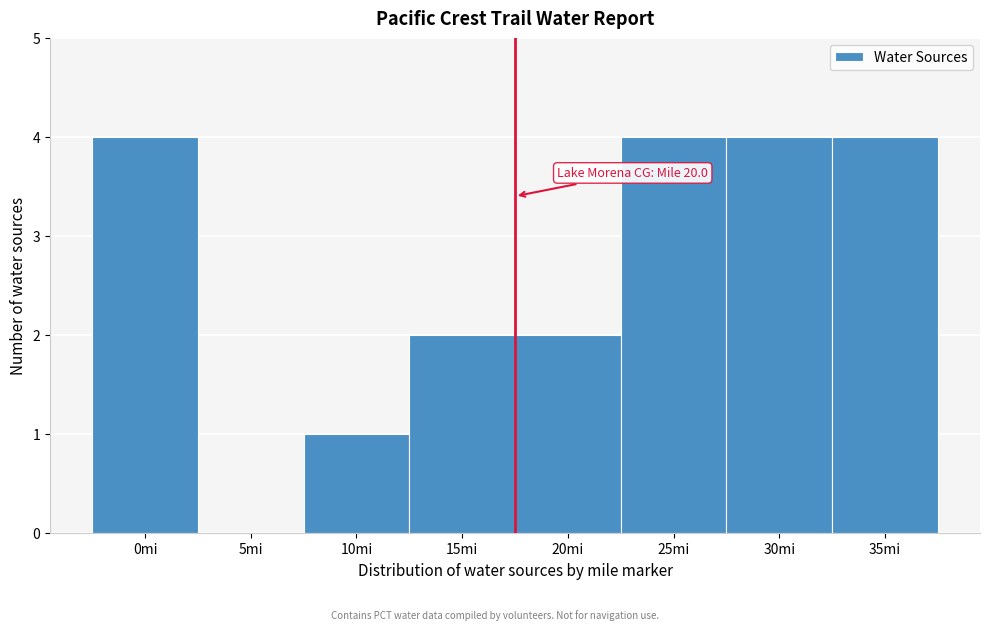

Reading left to right, list all the values displayed in this chart.

0mi=4	5mi=0	10mi=1	15mi=2	20mi=2	25mi=4	30mi=4	35mi=4